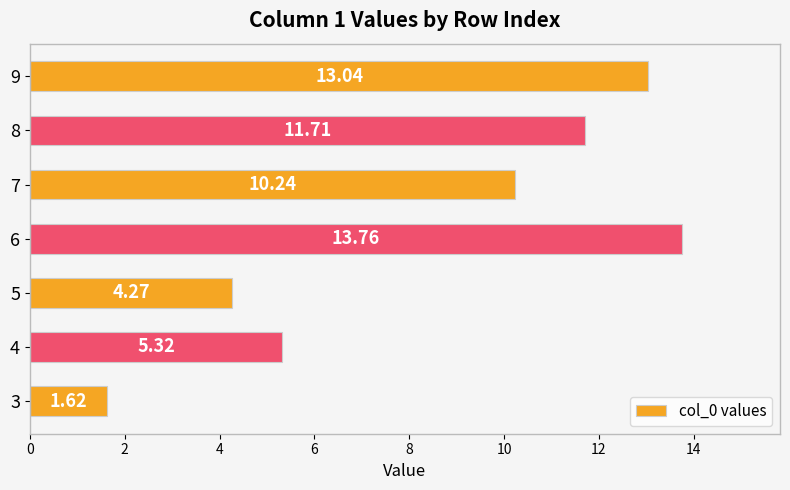

What is the difference between the maximum and second lowest values?

9.5